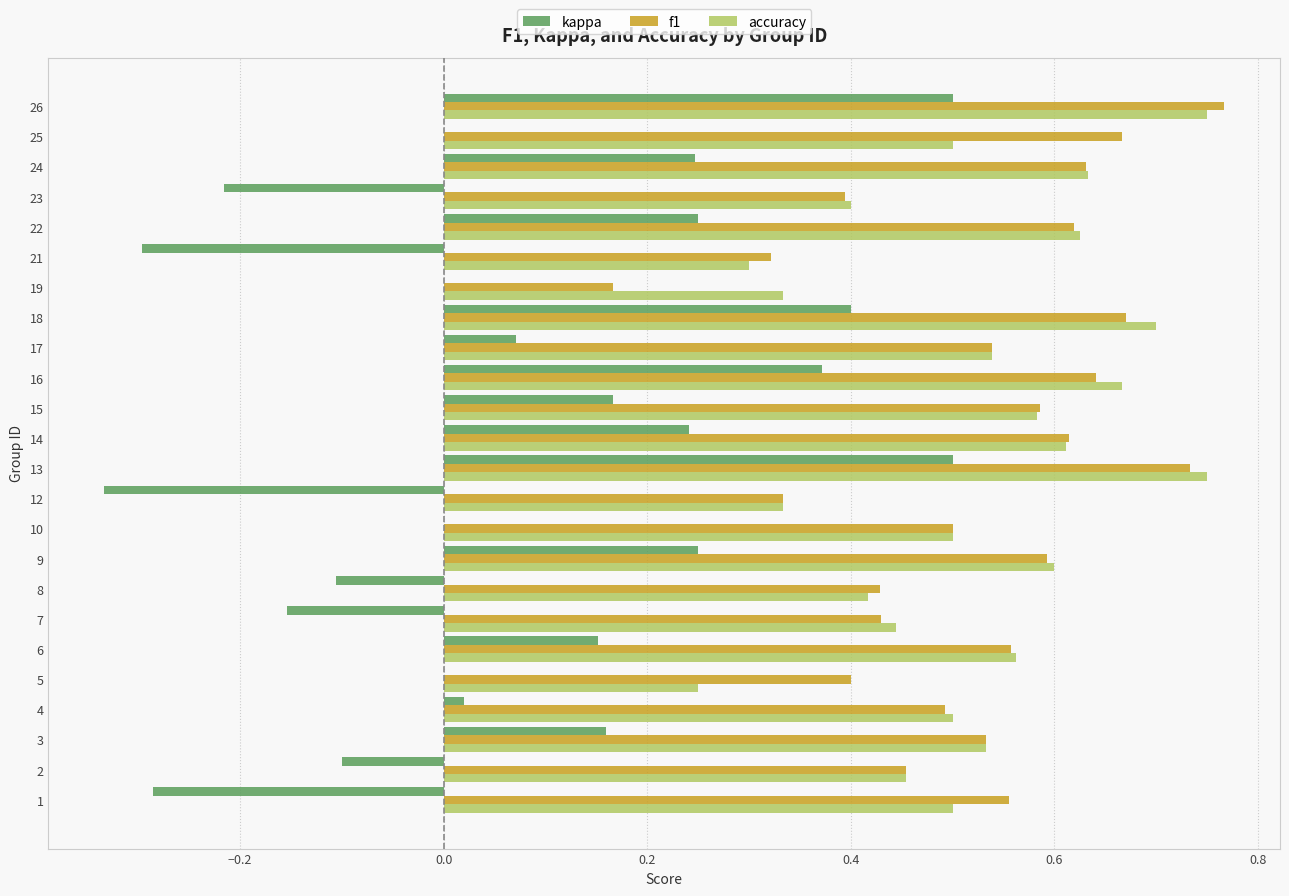

How many data points does each series have?

24